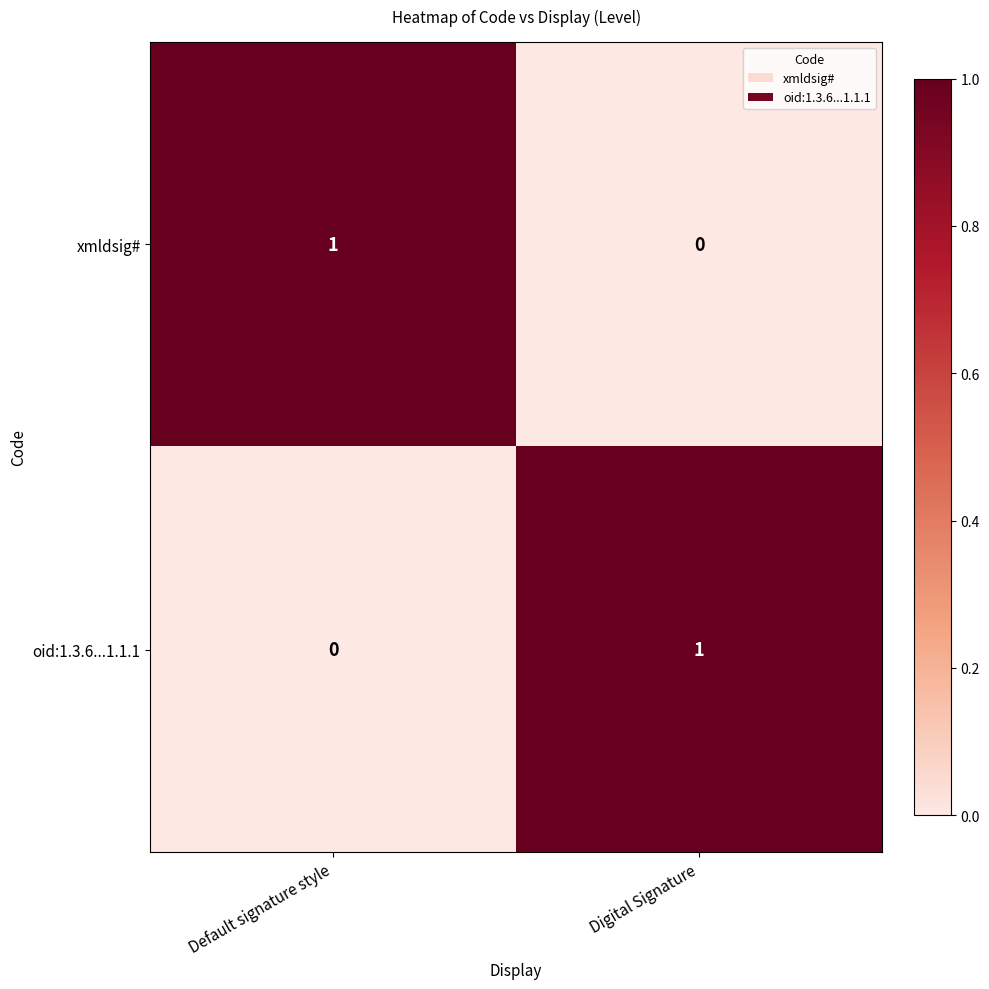

Reading right to left, transcribe all the data shown in this chart.

xmldsig#: Digital Signature=0	Default signature style=1
oid:1.3.6...1.1.1: Digital Signature=1	Default signature style=0